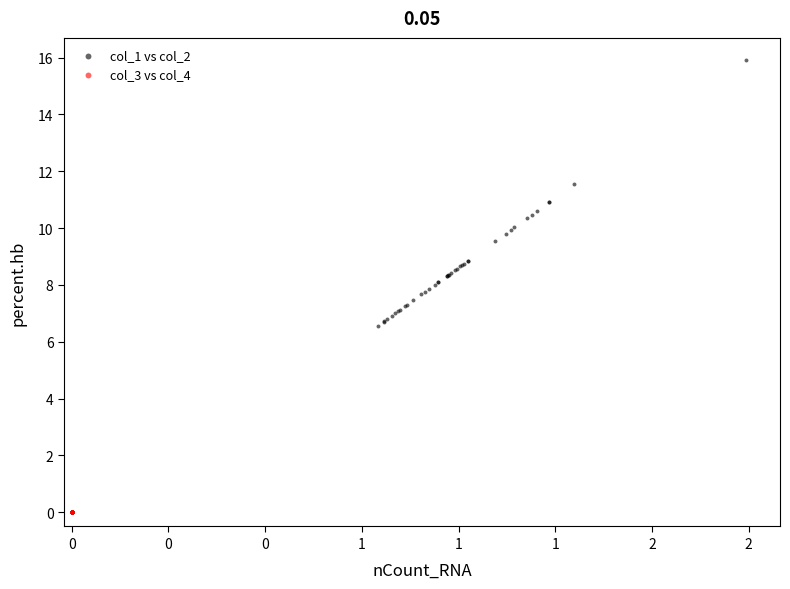

Which series reaches the minimum Y coordinate?

col_3 vs col_4